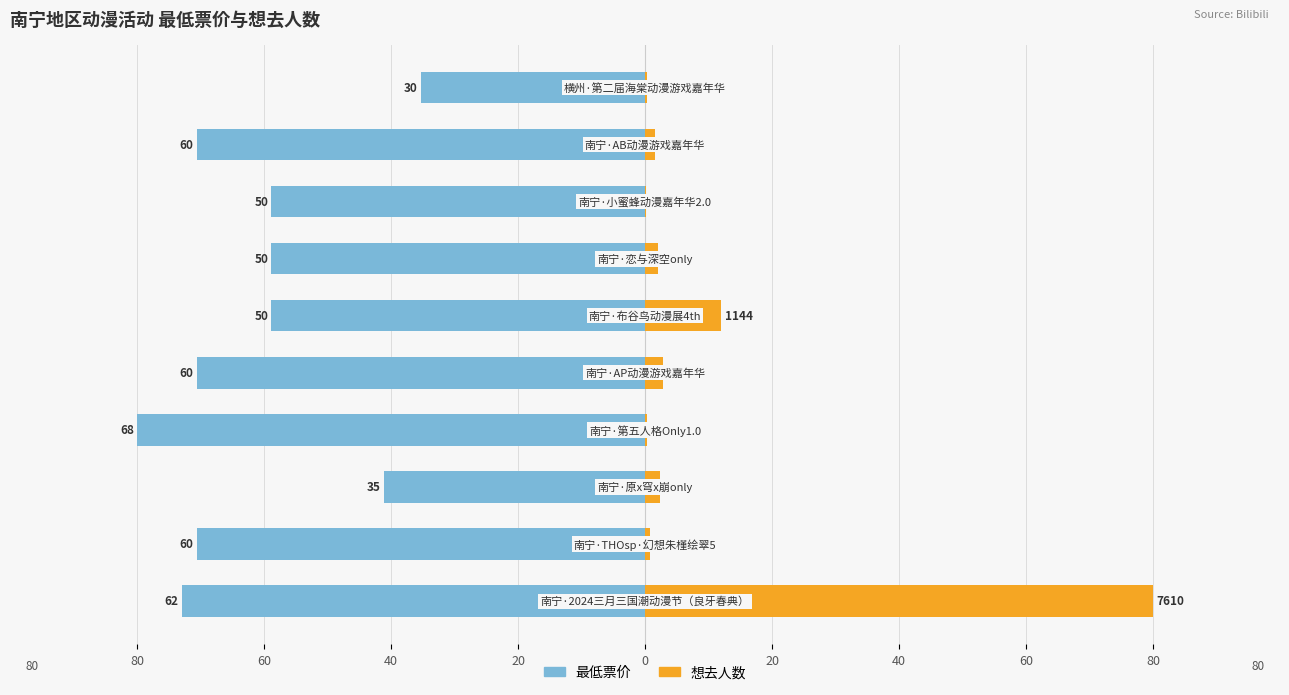

What is the difference between the second highest and minimum values in the 想去人数 series?

11.8